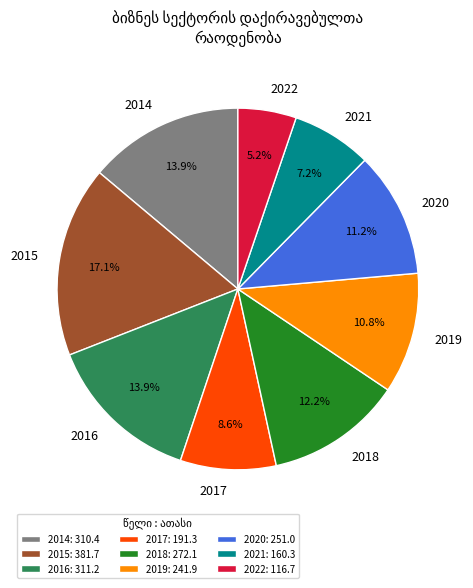

Is the sum of 2020 and 2021 greater than half?

No